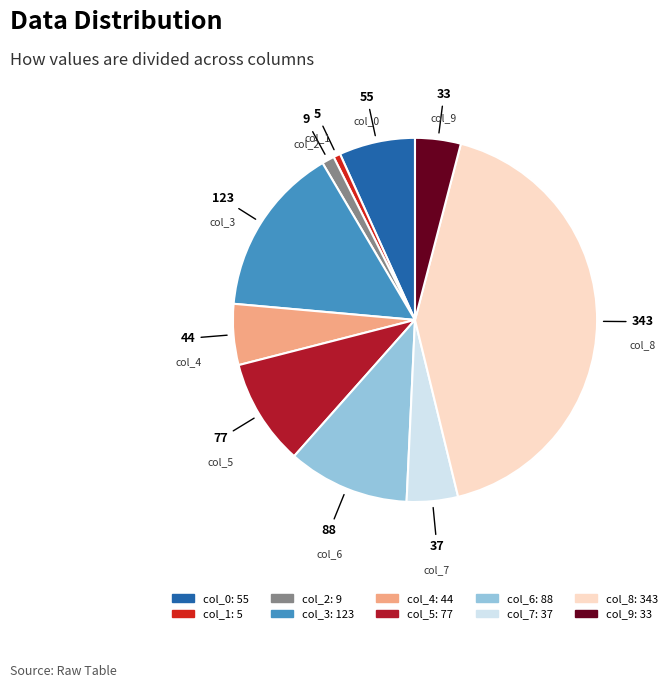

Is there a majority slice in this chart?

No